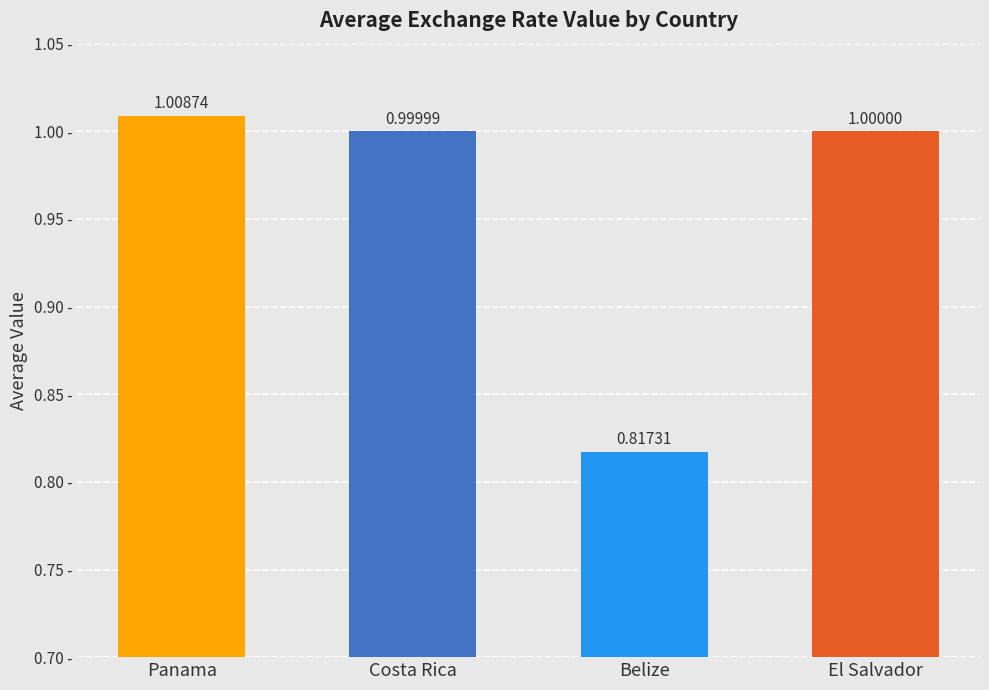

What is the value of the 4th bar from the left?

1.0